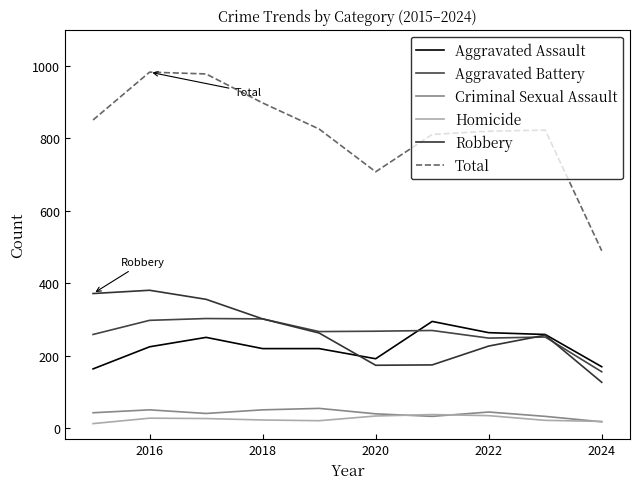

How many series are shown in this chart?

6